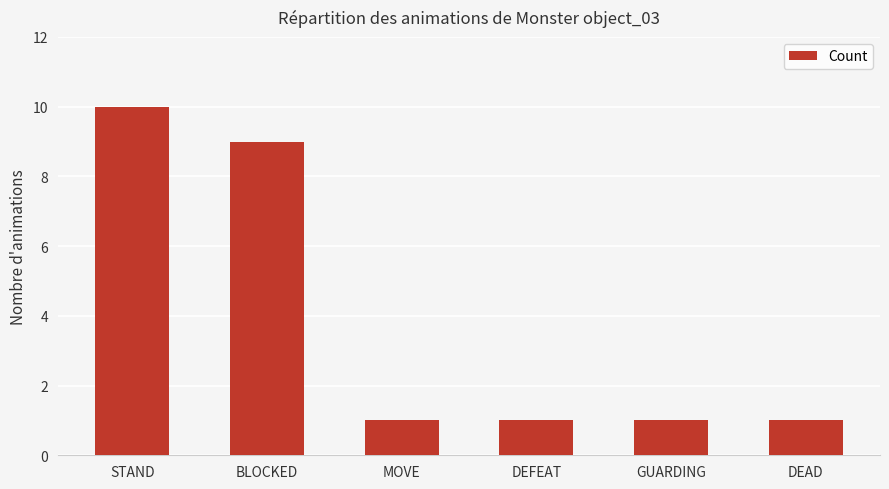

What is the sum of all values?

23